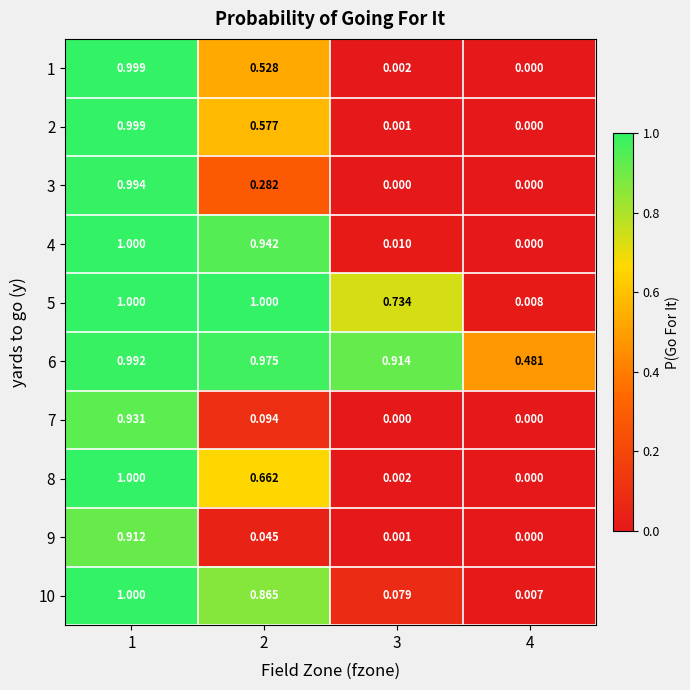

How many positive values does the 1 series have?

3